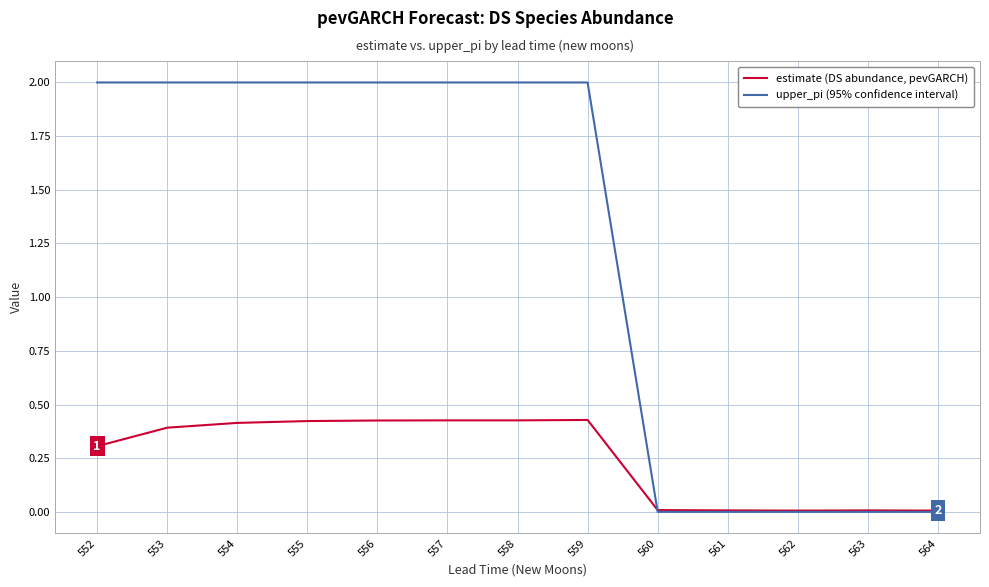

Is the value of estimate (DS abundance, pevGARCH) at 562 greater than the value of upper_pi (95% confidence interval) at 557?

No